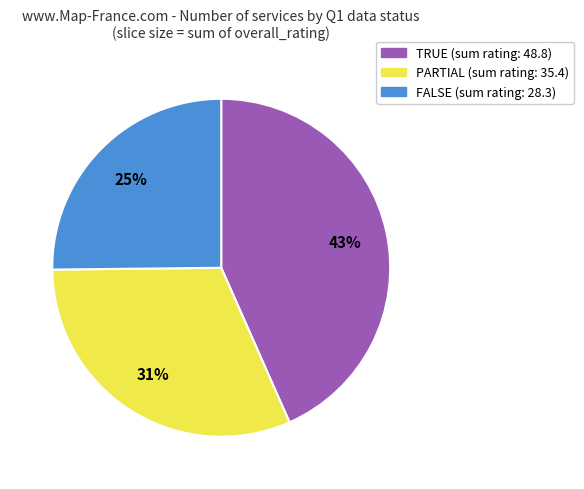

Does any single category account for the majority?

No